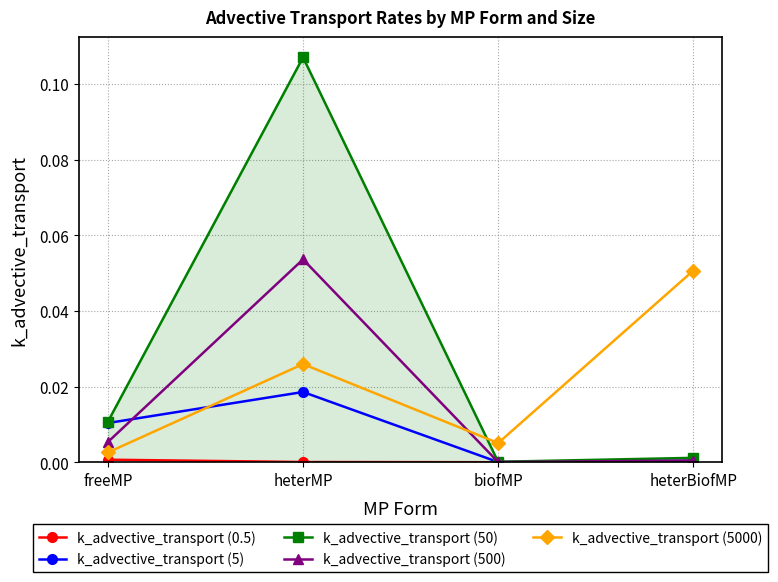

True or false: k_advective_transport (5) has more than 2 interior local peaks.

False